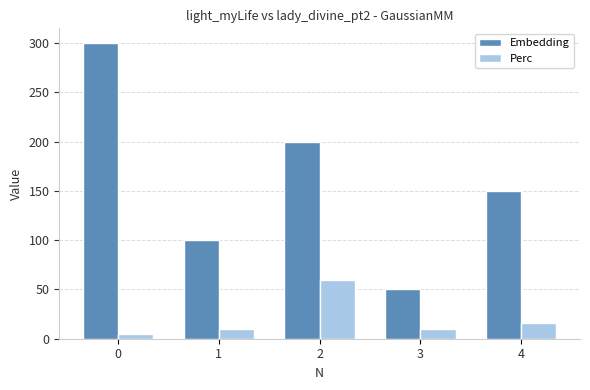

True or false: Embedding has a value of 492.9 at 0.

False